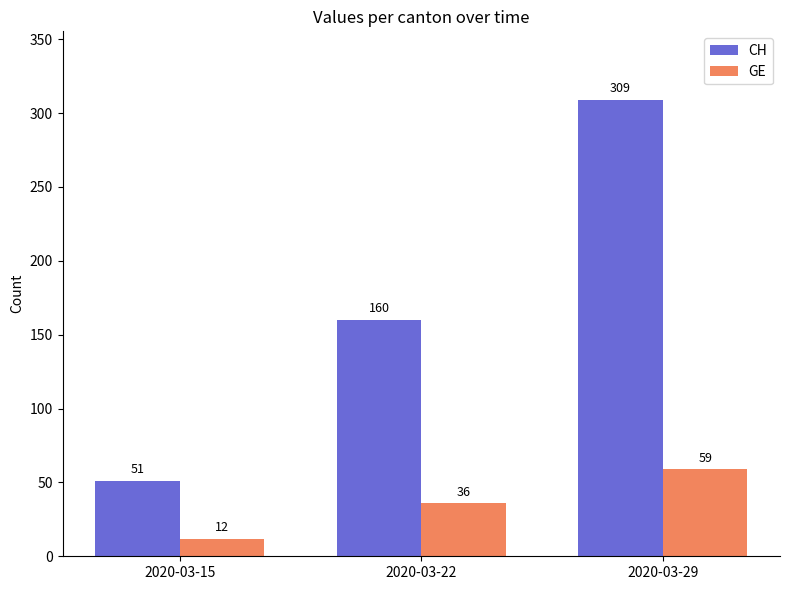

List the labels in order of GE value, smallest first.

2020-03-15, 2020-03-22, 2020-03-29